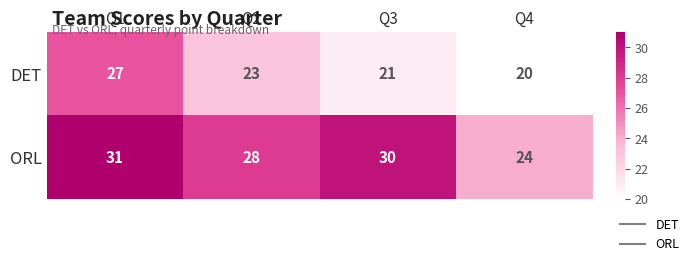

Count the DET values in the range 21 to 27.

3